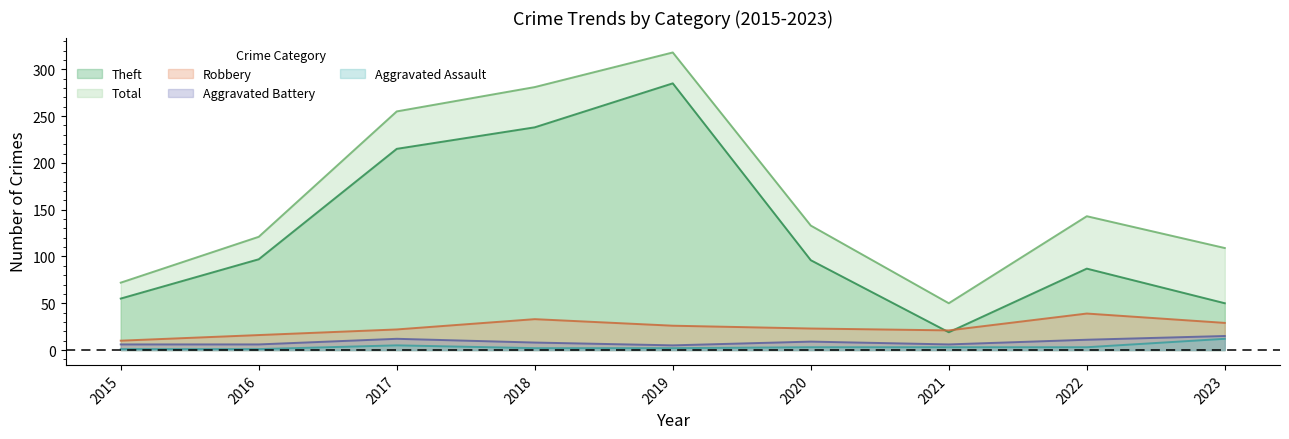

At how many categories does at least one series exceed 207?

3